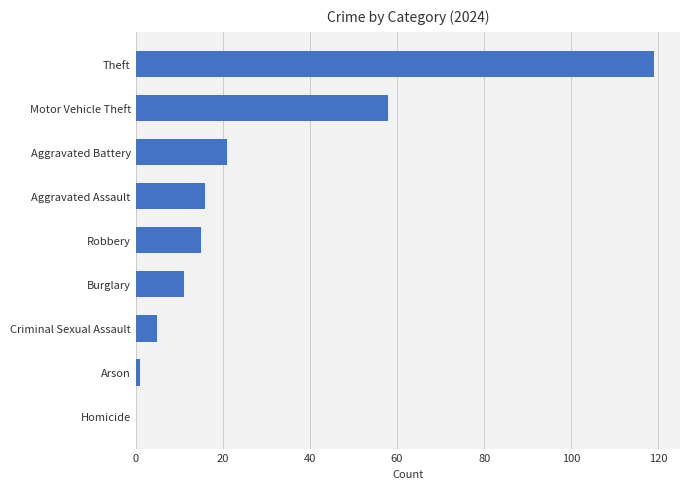

What is the maximum value shown in the chart?

119